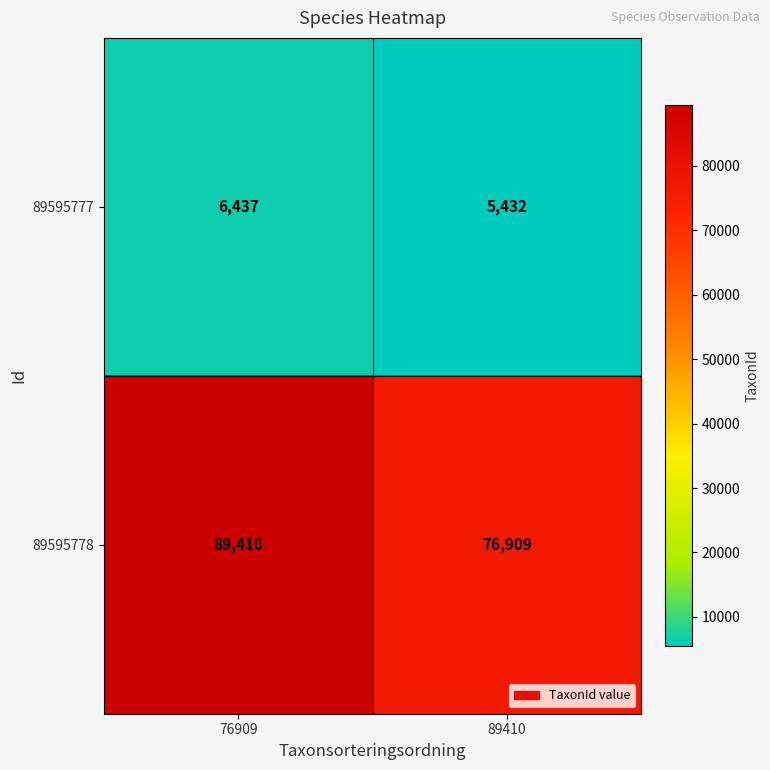

List the labels in order of 89595777 value, largest first.

76909, 89410